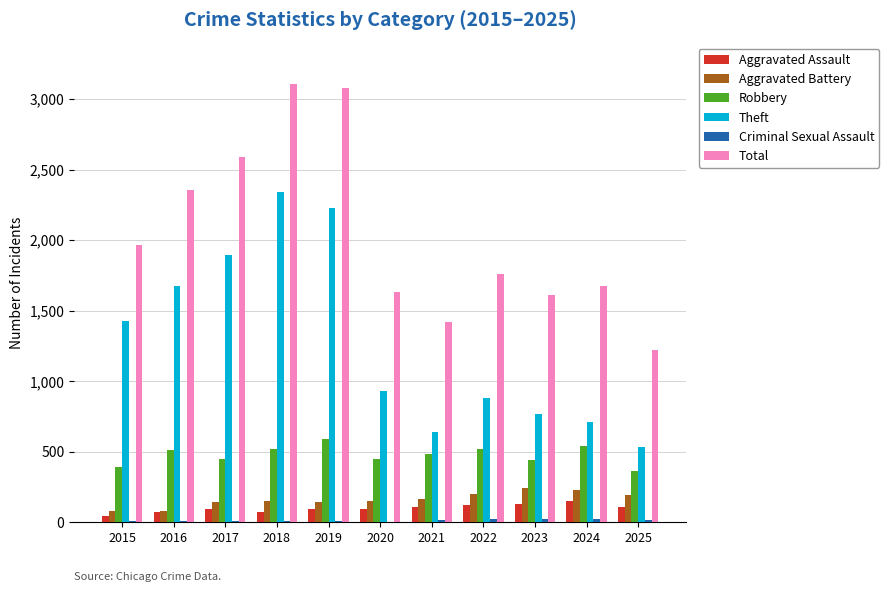

Does the chart contain stacked bars?

No